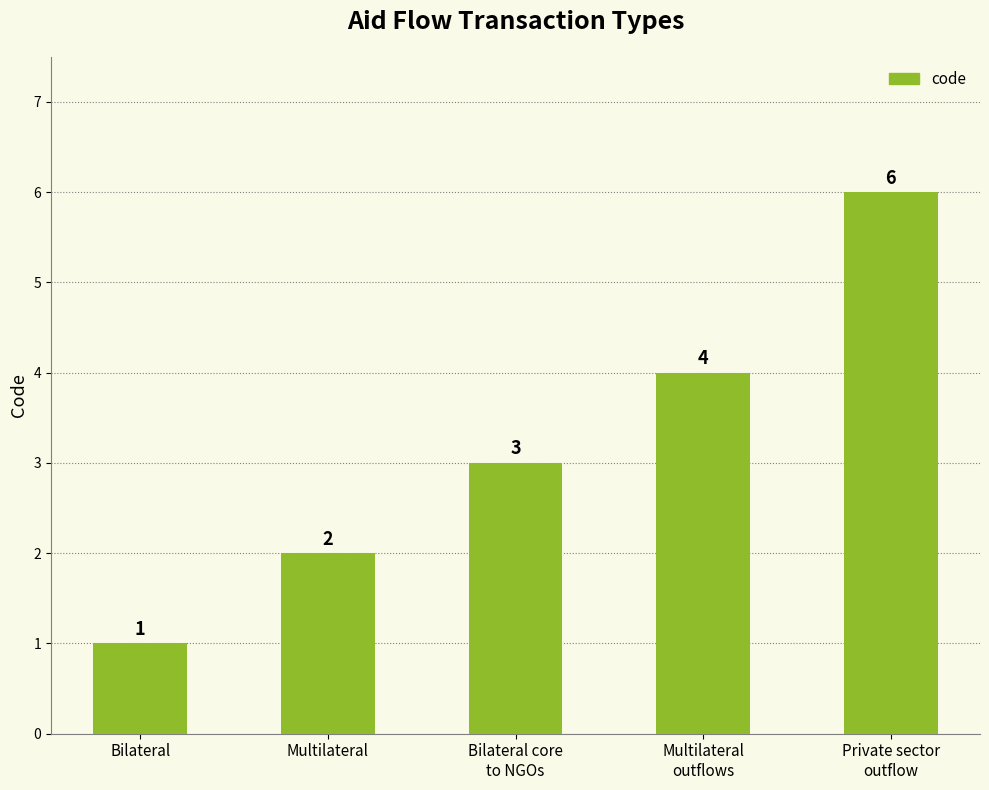

What is the average value?

3